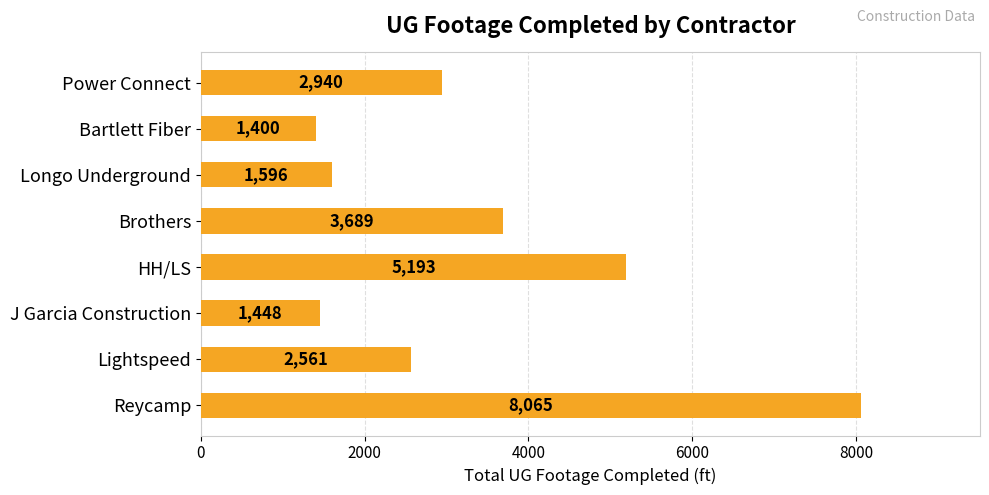

What is the difference between the values at HH/LS and Bartlett Fiber?

3793